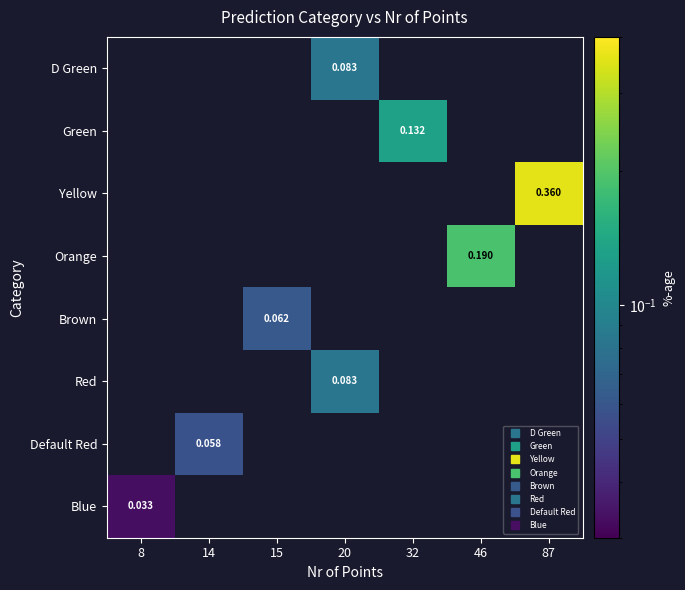

True or false: Blue has a value of 0.0 at 8.

True